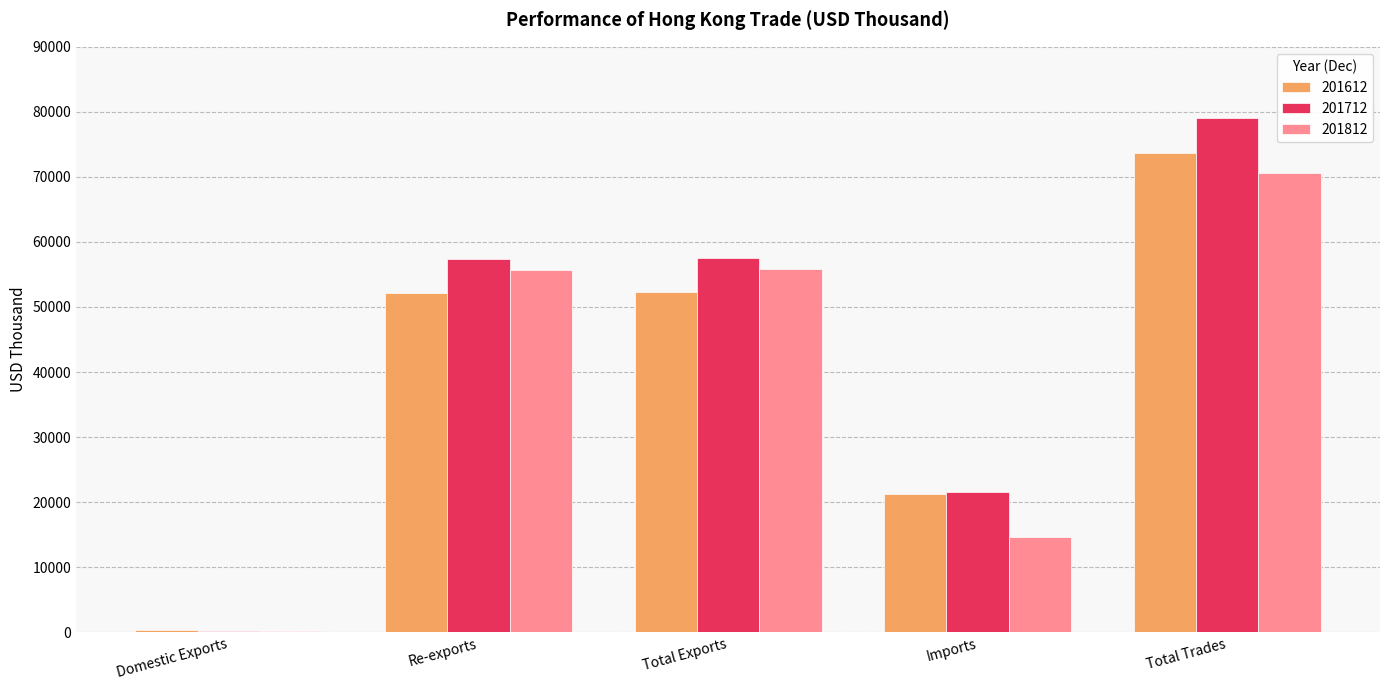

What is the total value across all series at Re-exports?

165050.7